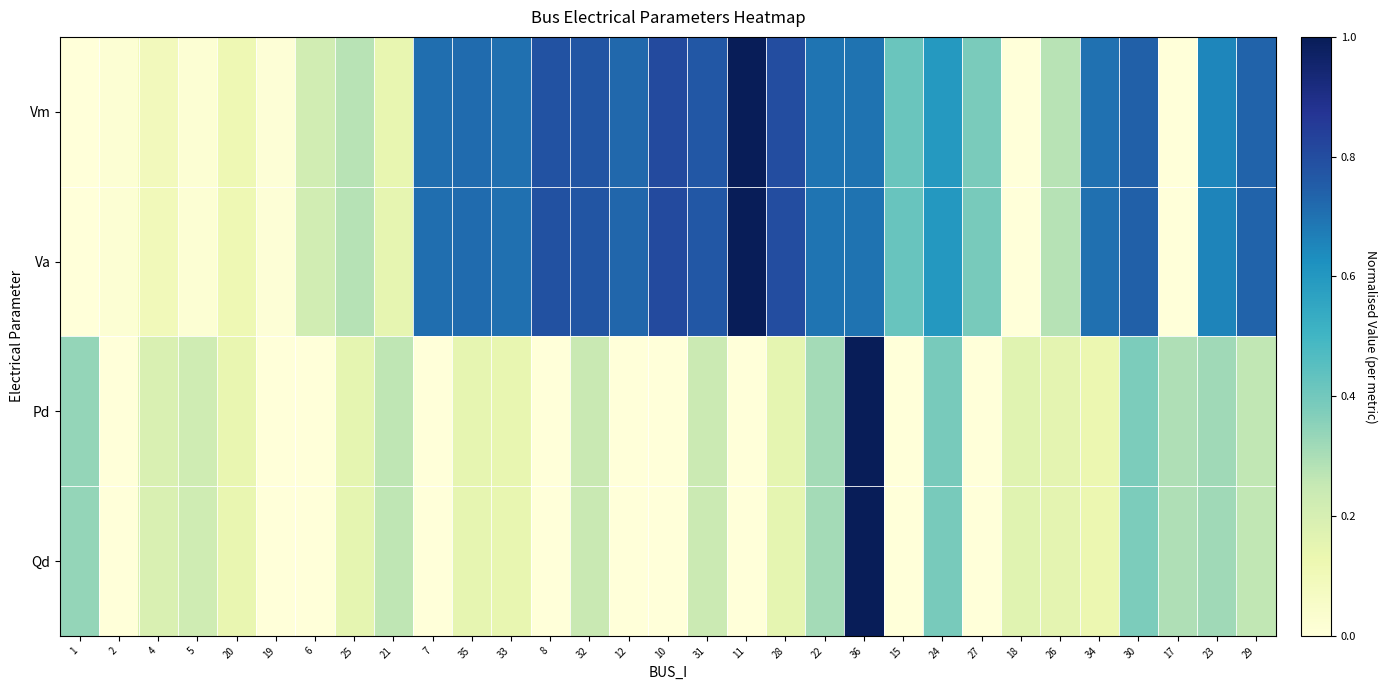

Rank the series at 6 from highest to lowest value.

Va, Vm, Pd, Qd